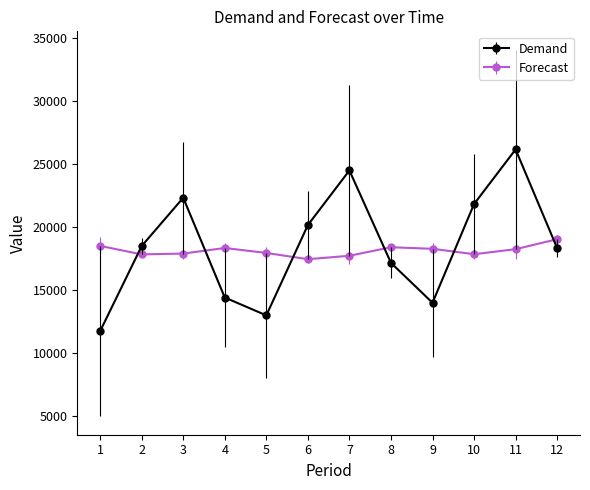

At how many categories does at least one series exceed 20390?

4